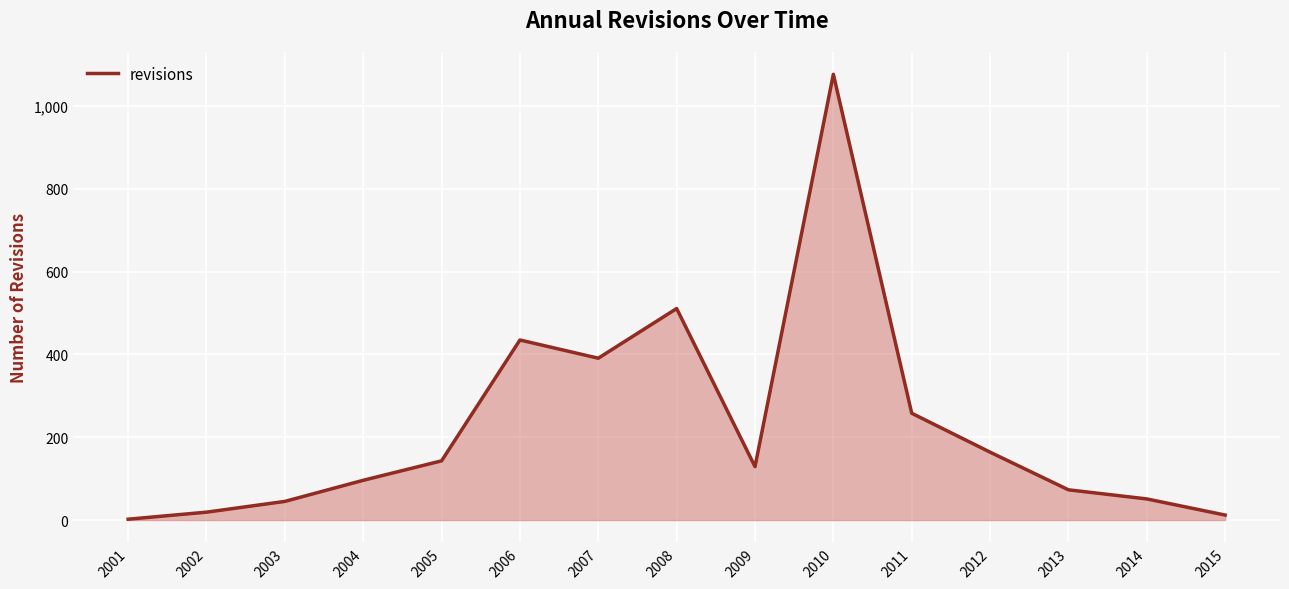

What is the change in value from 2006 to 2007?

-44